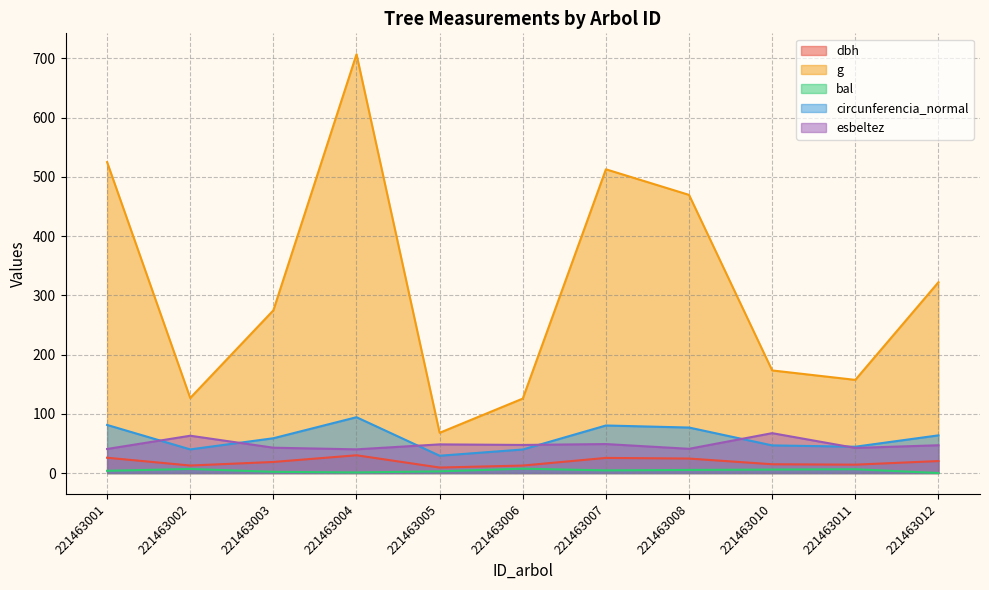

True or false: g has a value of 173.2 at 221463010.

True